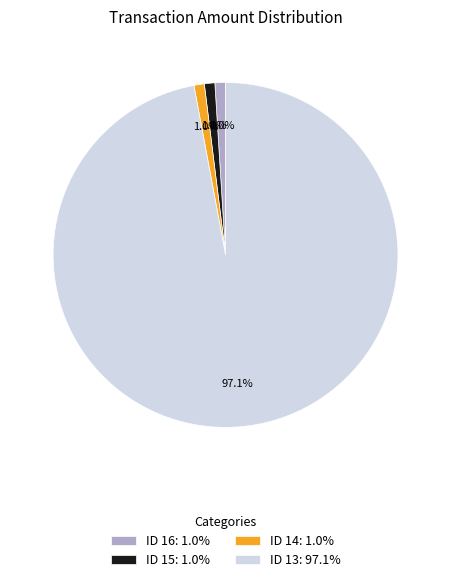

Is it true that ID 14 is 1% of the pie?

True